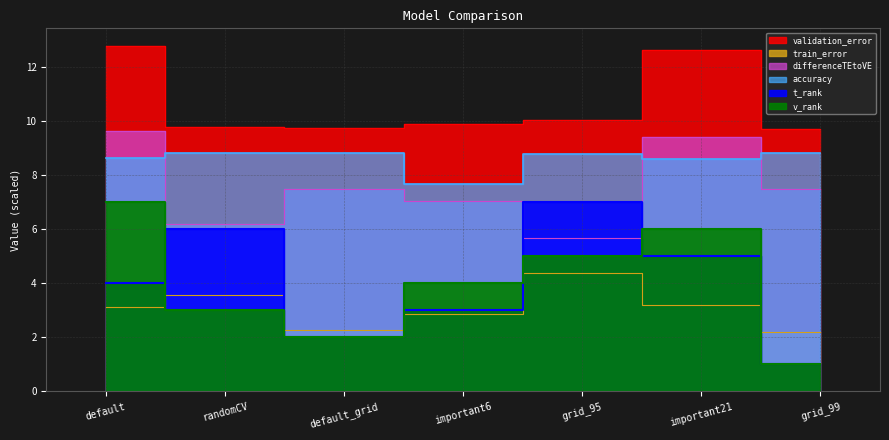

Which category has the lowest value across all series?

grid_99